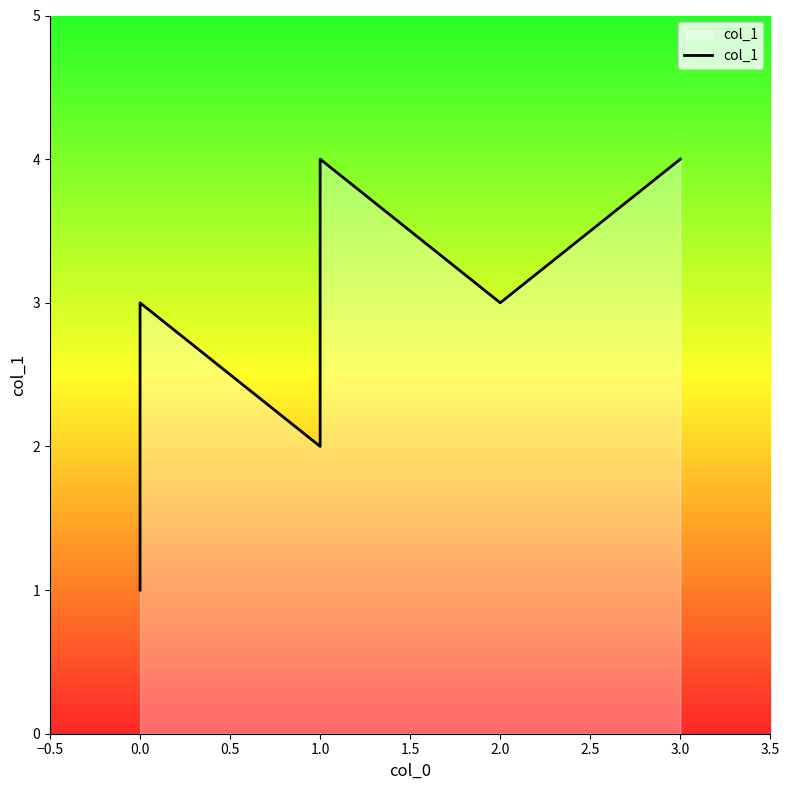

What is the smallest value displayed?

1